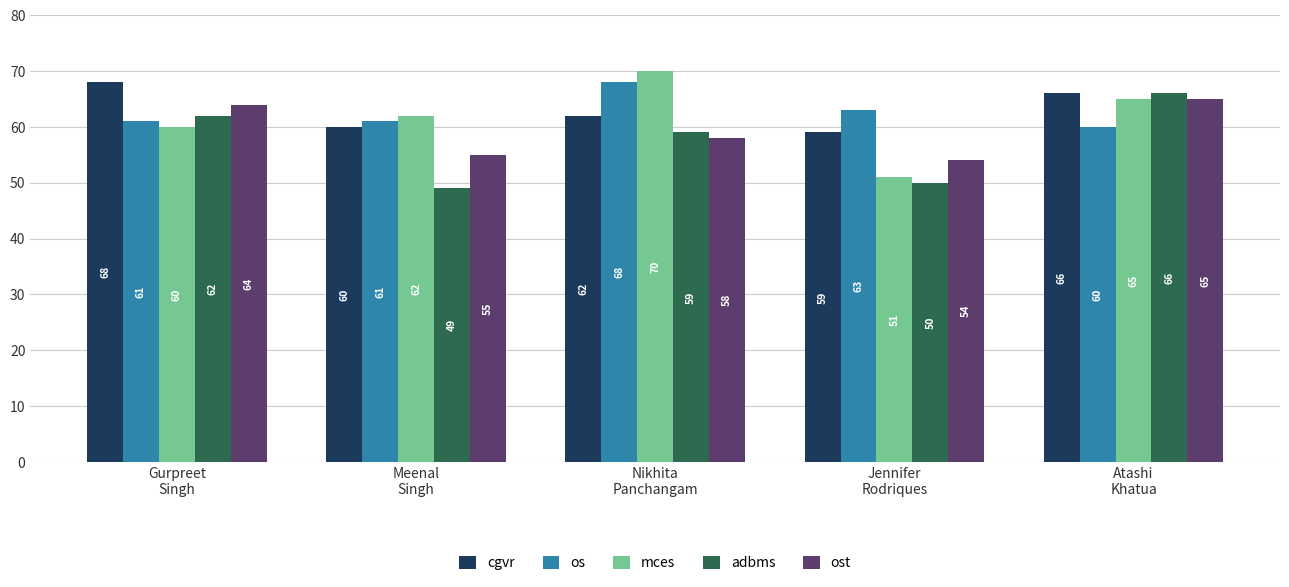

What are all the series names shown in the legend?

cgvr, os, mces, adbms, ost